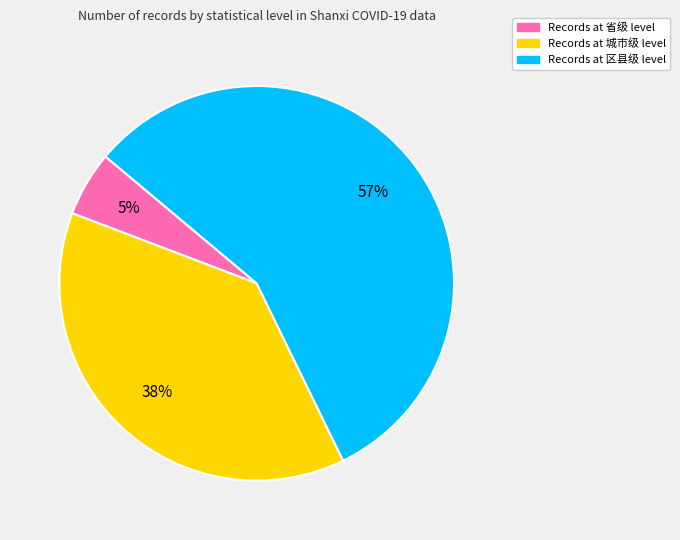

Does any single category account for the majority?

Yes